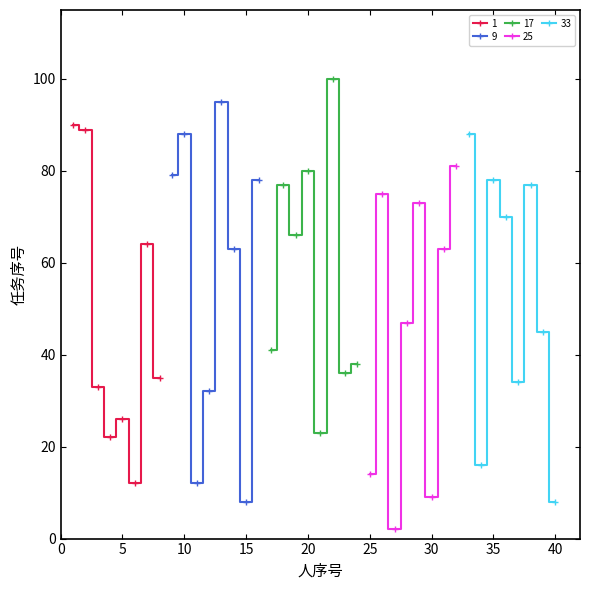

What is the sum of all values?

2067